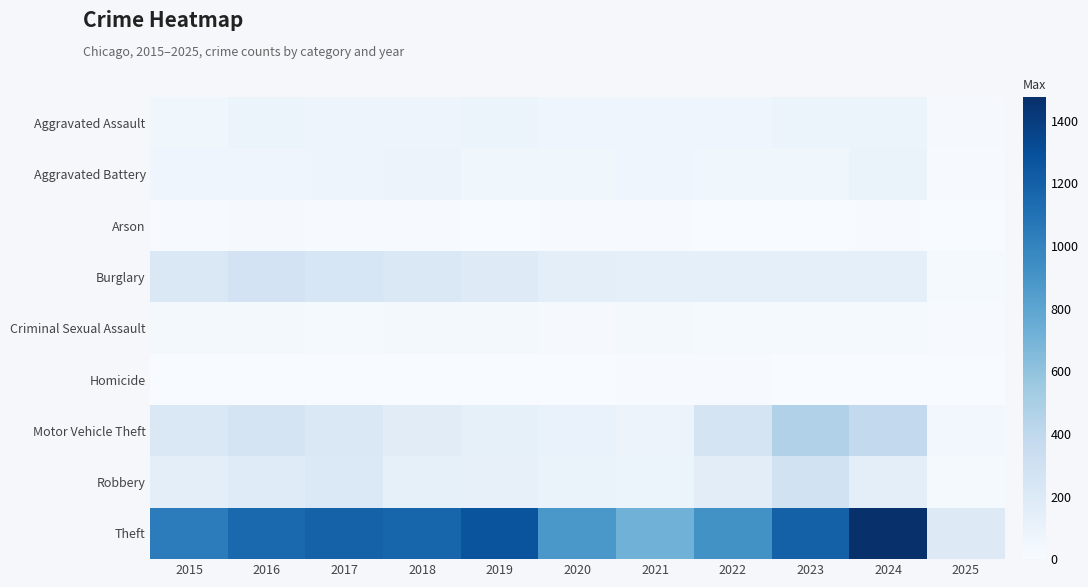

Reading left to right, transcribe all the data shown in this chart.

Aggravated Assault: 2015=56	2016=88	2017=72	2018=72	2019=80	2020=62	2021=66	2022=61	2023=79	2024=88	2025=13
Aggravated Battery: 2015=60	2016=66	2017=71	2018=86	2019=53	2020=57	2021=60	2022=56	2023=55	2024=95	2025=7
Arson: 2015=10	2016=12	2017=7	2018=7	2019=5	2020=7	2021=6	2022=3	2023=2	2024=8	2025=1
Burglary: 2015=216	2016=266	2017=237	2018=218	2019=182	2020=146	2021=133	2022=130	2023=133	2024=130	2025=18
Criminal Sexual Assault: 2015=29	2016=26	2017=22	2018=24	2019=31	2020=16	2021=26	2022=21	2023=18	2024=20	2025=7
Homicide: 2015=5	2016=4	2017=4	2018=4	2019=4	2020=5	2021=6	2022=7	2023=3	2024=3	2025=0
Motor Vehicle Theft: 2015=212	2016=259	2017=208	2018=163	2019=123	2020=99	2021=82	2022=259	2023=470	2024=386	2025=45
Robbery: 2015=139	2016=178	2017=202	2018=121	2019=116	2020=97	2021=88	2022=151	2023=284	2024=144	2025=18
Theft: 2015=1041	2016=1151	2017=1188	2018=1170	2019=1272	2020=884	2021=716	2022=920	2023=1198	2024=1475	2025=194